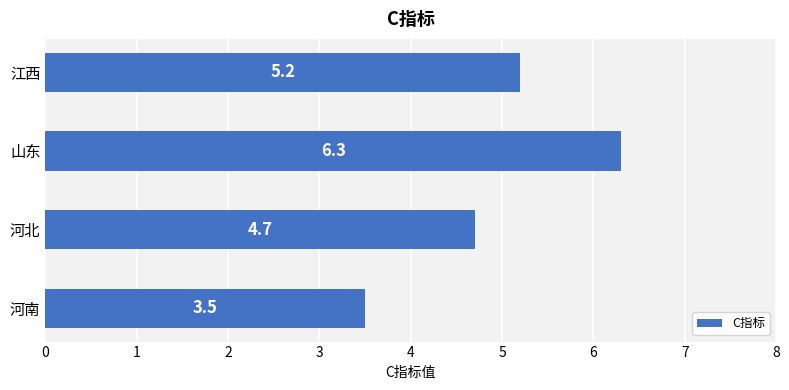

List the labels in order of value, largest first.

山东, 江西, 河北, 河南